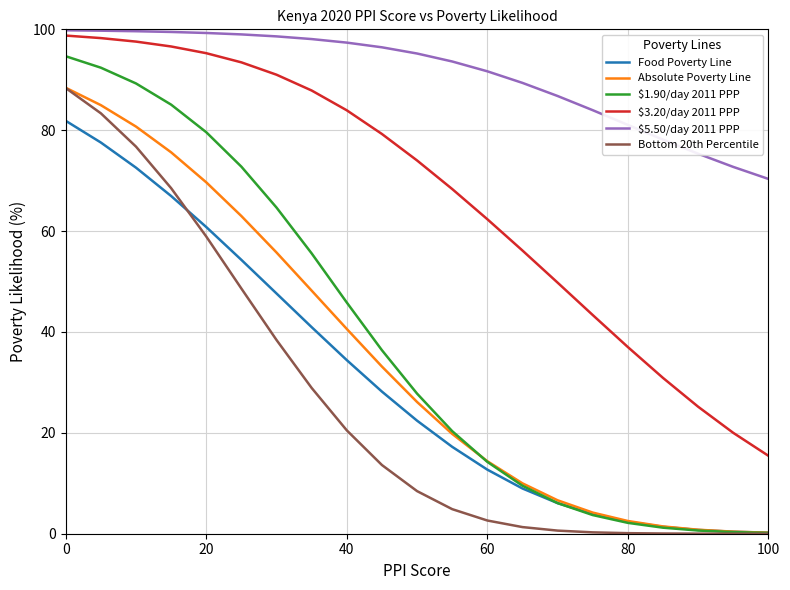

What is the greatest value displayed?

99.8